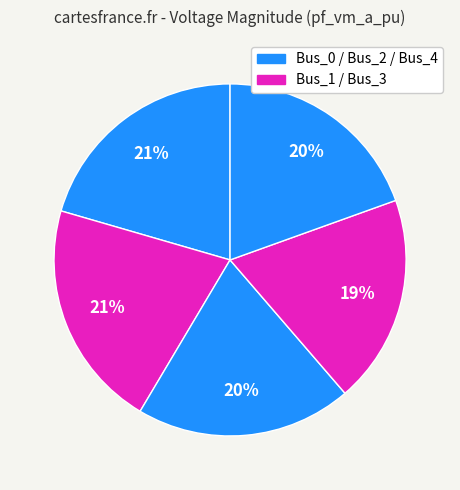

Does any single category account for the majority?

No